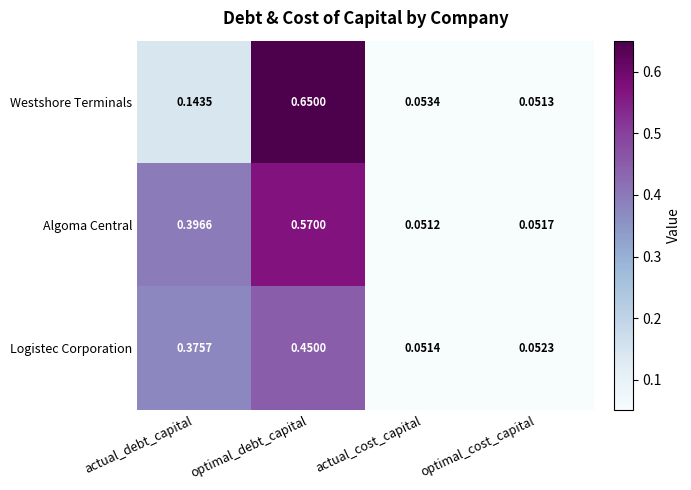

At which category is the sum across all series the highest?

optimal_debt_capital